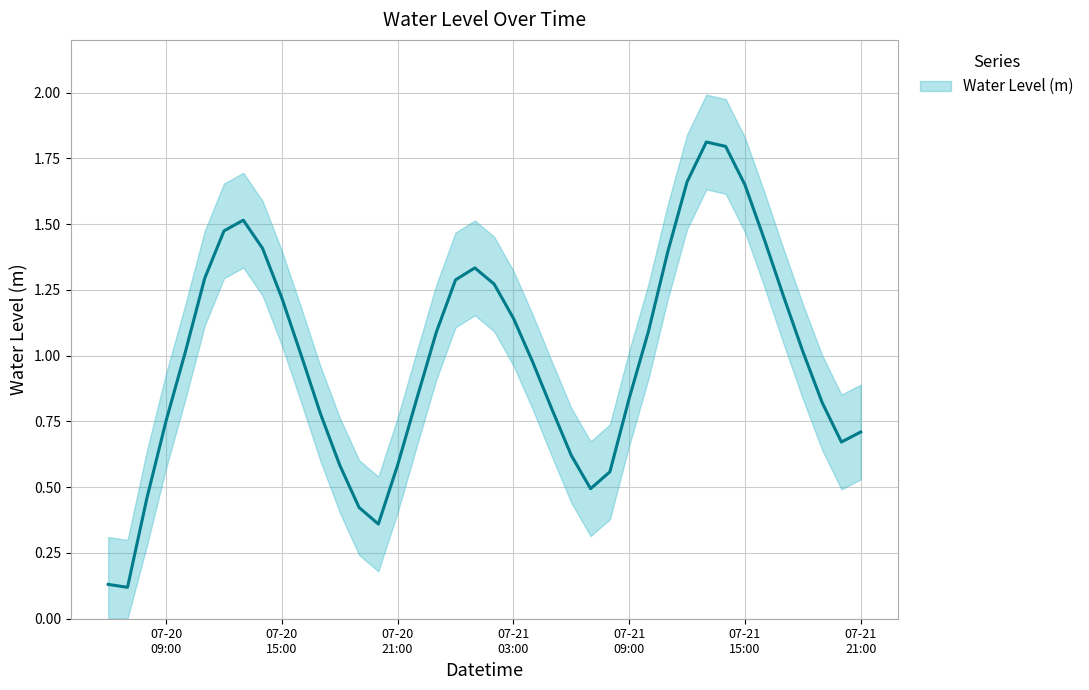

Rank the categories by value from highest to lowest.

2023-07-21 13:00, 2023-07-21 14:00, 2023-07-21 12:00, 2023-07-21 15:00, 2023-07-20 13:00, 2023-07-20 12:00, 2023-07-21 16:00, 2023-07-20 14:00, 2023-07-21 11:00, 2023-07-21 01:00, 2023-07-20 11:00, 2023-07-21 00:00, 2023-07-21 02:00, 2023-07-21 17:00, 2023-07-20 15:00, 2023-07-21 03:00, 2023-07-21 10:00, 2023-07-20 23:00, 2023-07-21 18:00, 2023-07-20 10:00, 2023-07-20 16:00, 2023-07-21 04:00, 2023-07-20 22:00, 2023-07-21 09:00, 2023-07-21 19:00, 2023-07-21 05:00, 2023-07-20 17:00, 2023-07-20 09:00, 2023-07-21 21:00, 2023-07-21 20:00, 2023-07-21 06:00, 2023-07-20 21:00, 2023-07-20 18:00, 2023-07-21 08:00, 2023-07-21 07:00, 2023-07-20 08:00, 2023-07-20 19:00, 2023-07-20 20:00, 2023-07-20 06:00, 2023-07-20 07:00